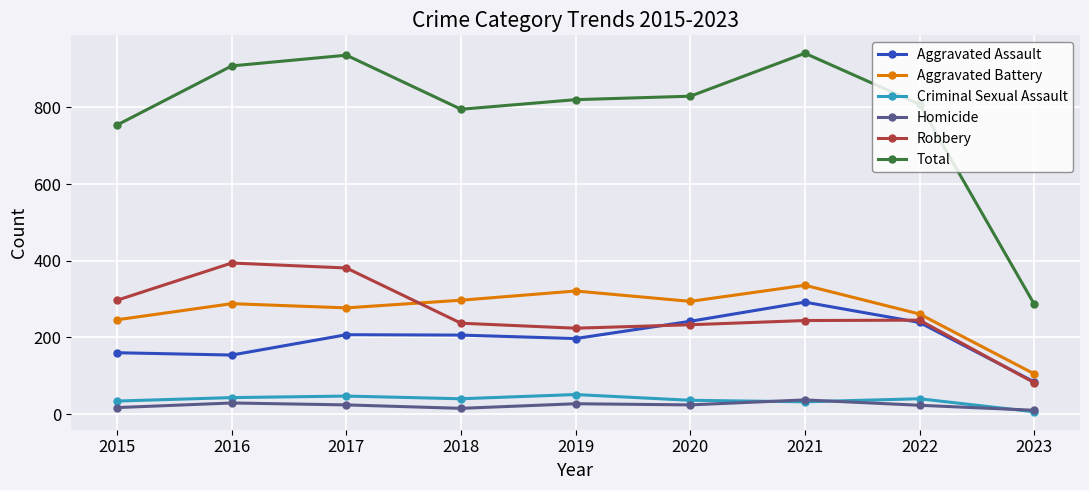

Where is the first local maximum for Total?

2017